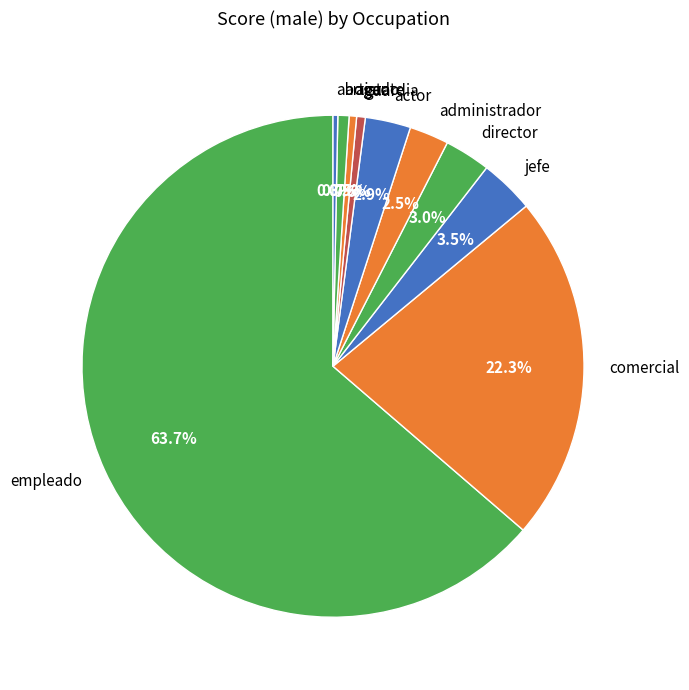

True or false: artista accounts for 1% of the total.

True